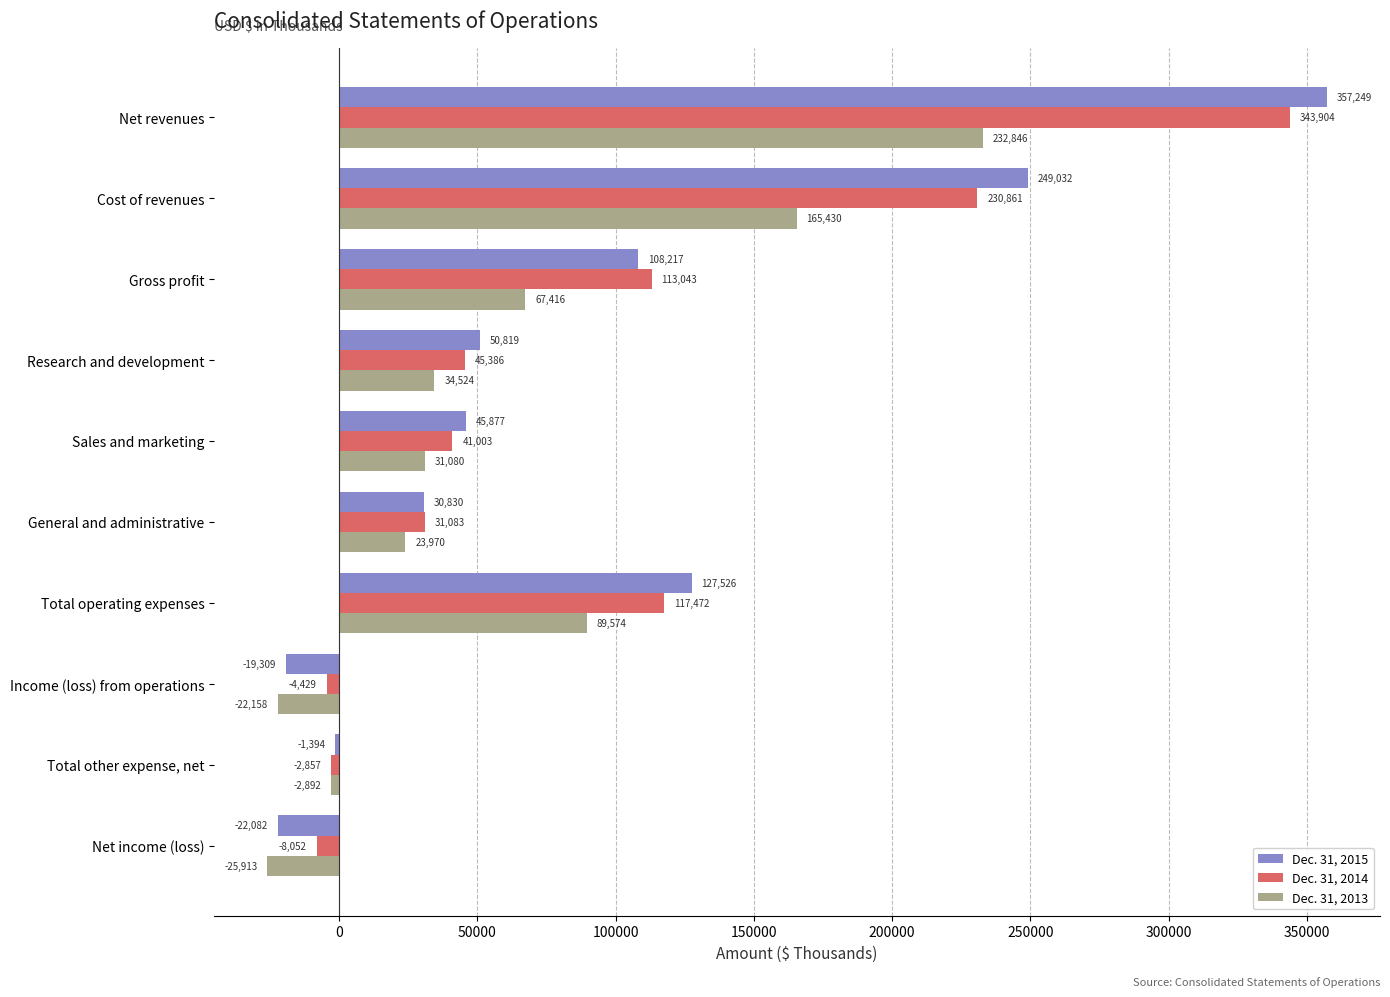

What is the maximum value for Dec. 31, 2014?

343904